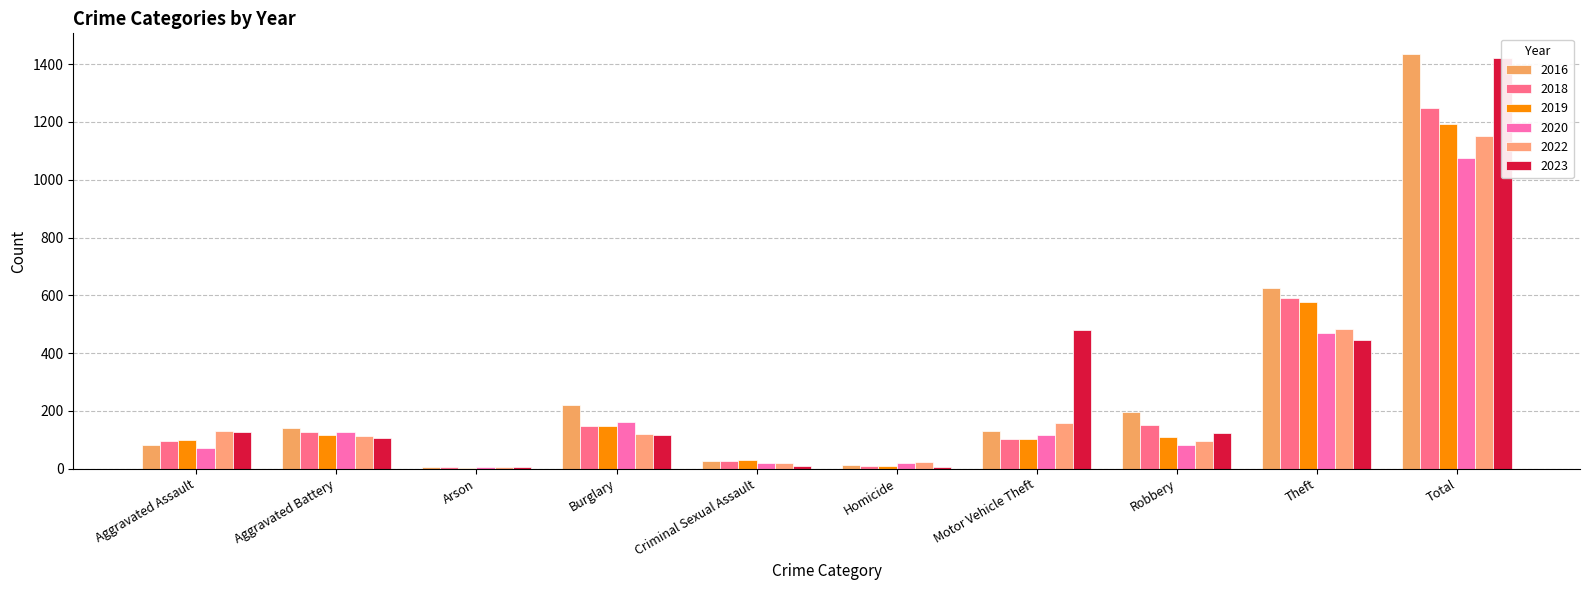

The value of 2023 at Homicide is 3. True or false?

False